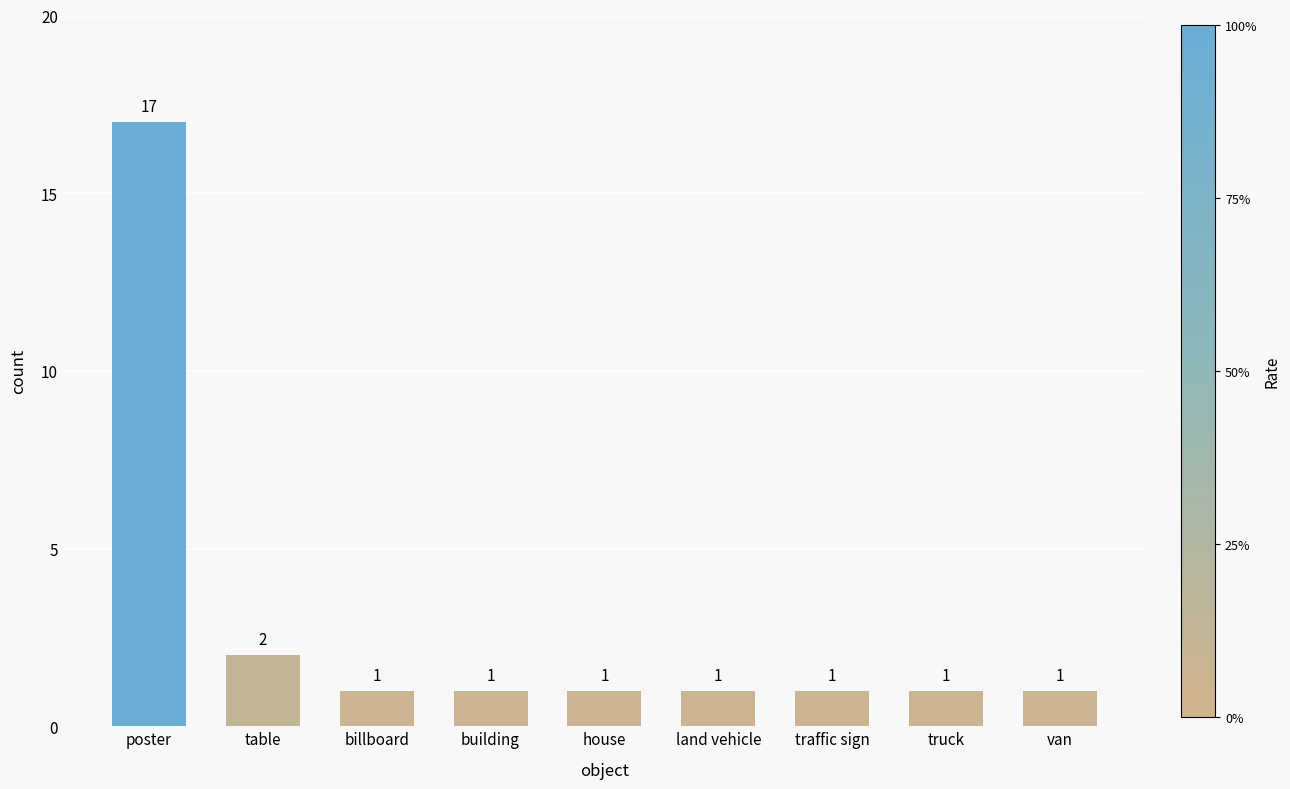

What is the ratio of the value at billboard to the value at table?

0.5